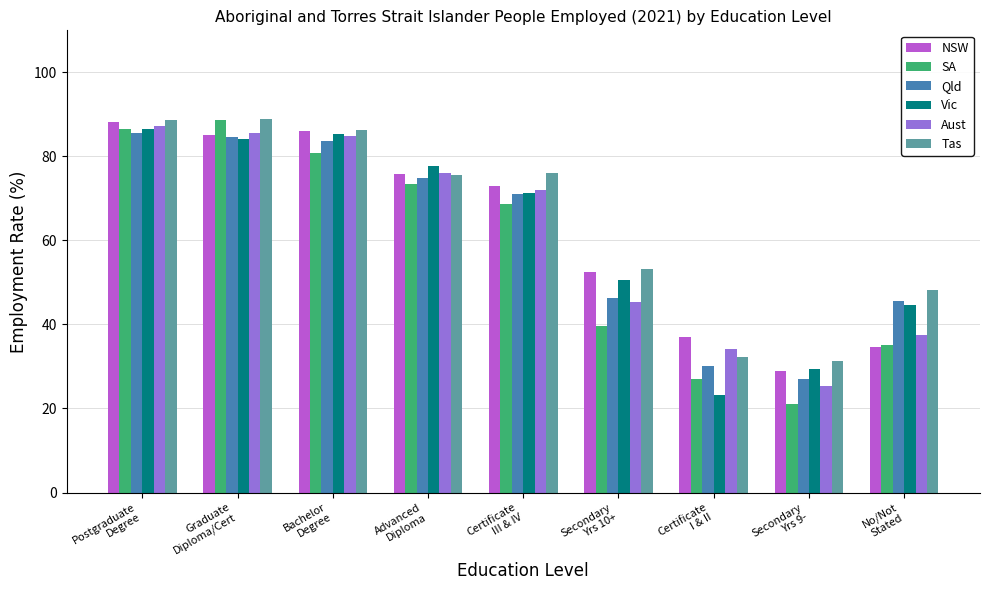

At which category is the sum across all series the highest?

Postgraduate
Degree